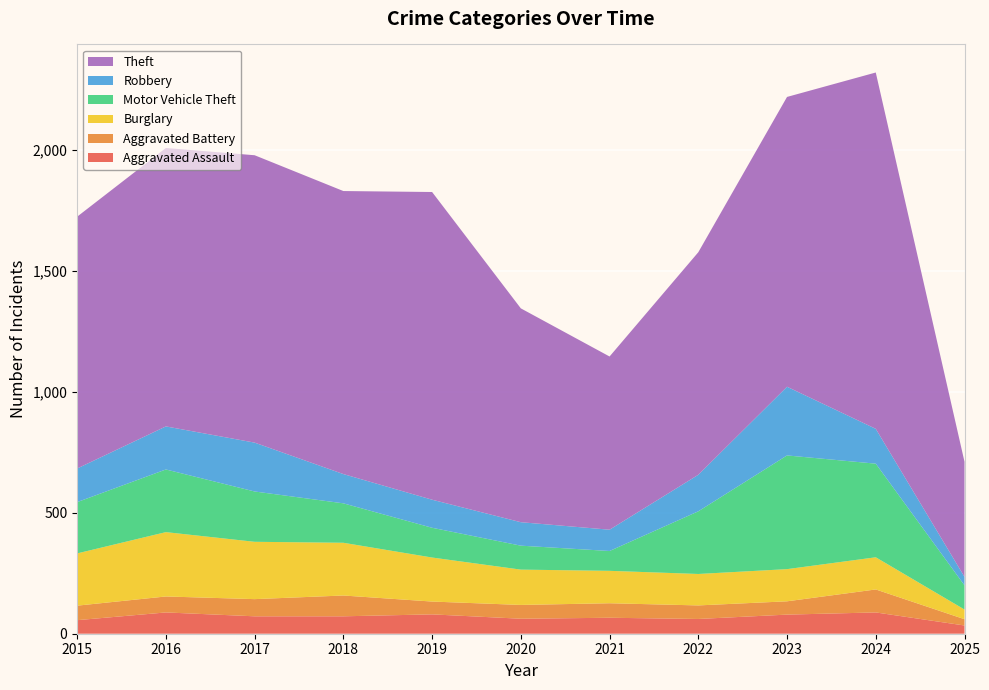

Reading left to right, extract all data points from this chart.

Aggravated Assault: 56	88	72	72	80	62	66	61	79	88	34
Aggravated Battery: 60	66	71	86	53	57	60	56	55	95	26
Burglary: 216	266	237	218	182	146	134	130	133	133	40
Motor Vehicle Theft: 212	259	208	163	123	99	82	259	470	387	100
Robbery: 139	178	202	121	116	97	88	151	284	144	35
Theft: 1041	1151	1188	1170	1272	884	716	920	1198	1473	476